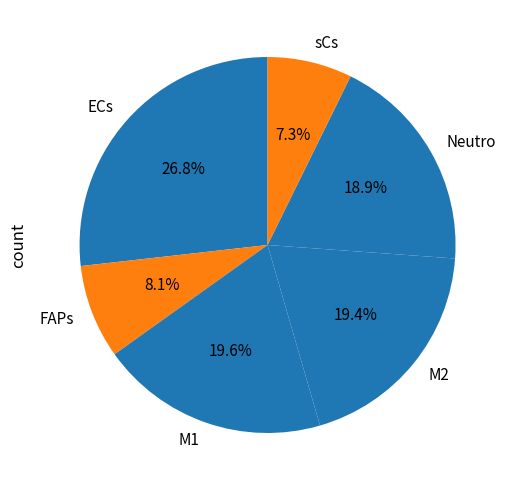

Which slice is the smallest?

sCs